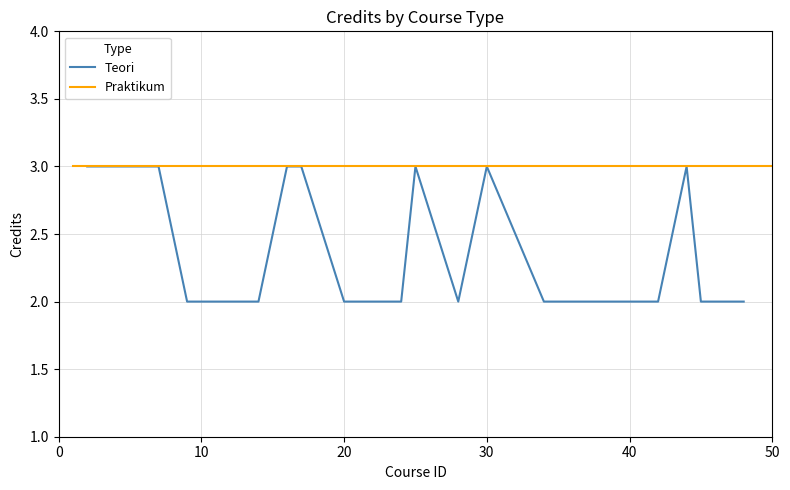

What is the approximate value at 27?

2